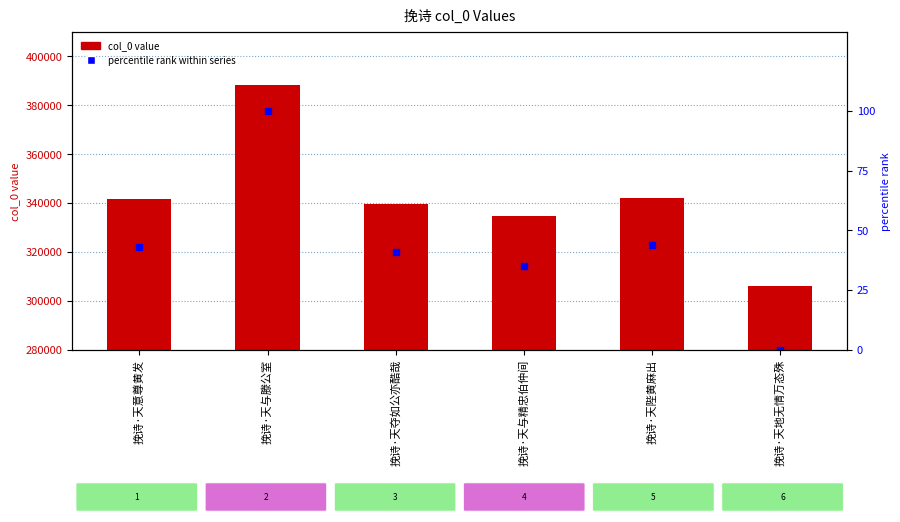

How many categories are shown in the chart?

6